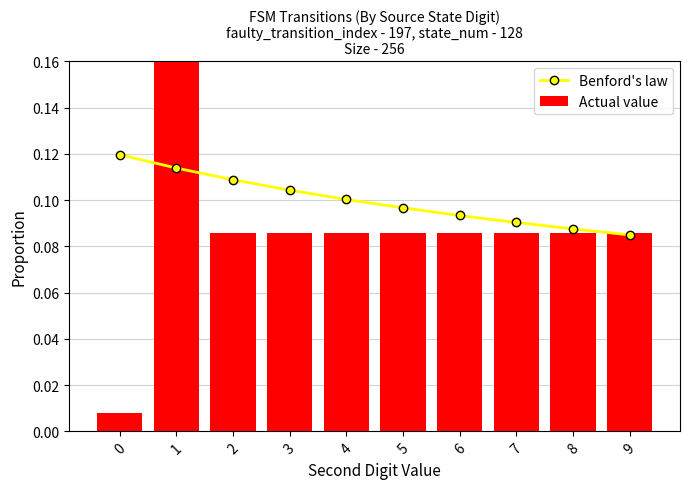

What is the average value of the Actual value series?

0.1